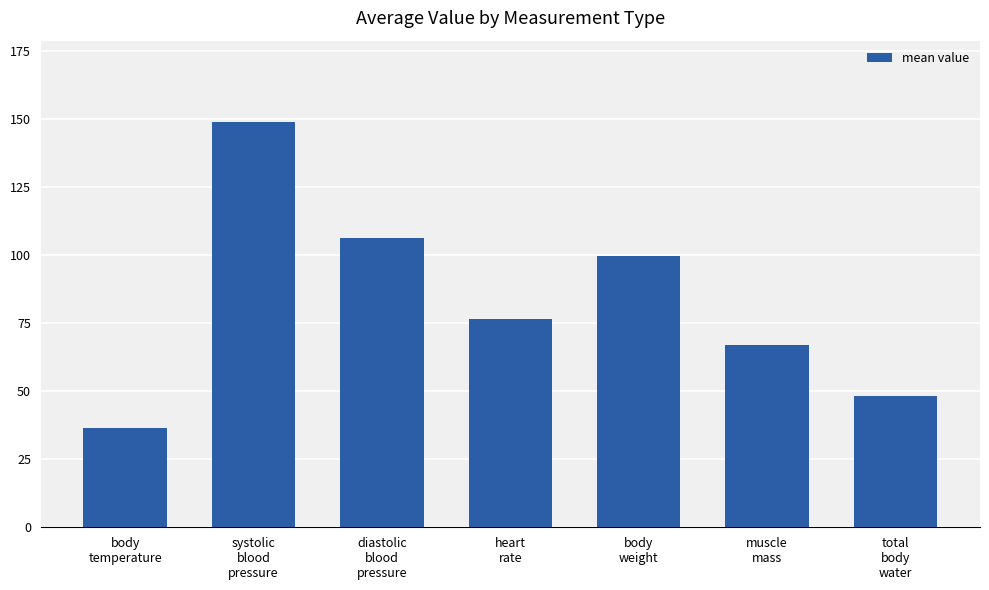

Read the value at total
body
water.

48.3